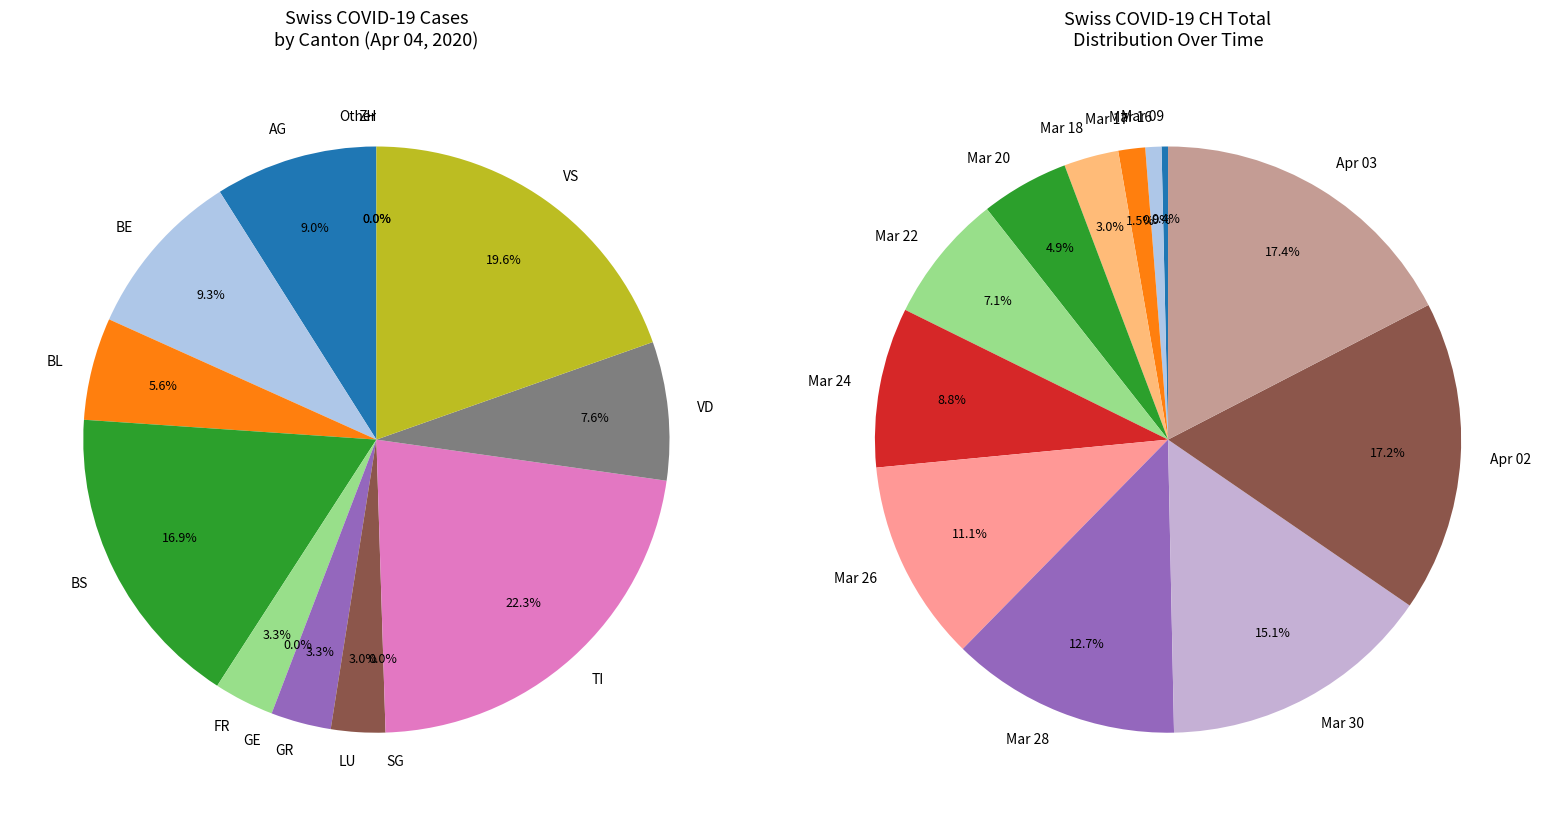

Does any single category account for the majority?

No